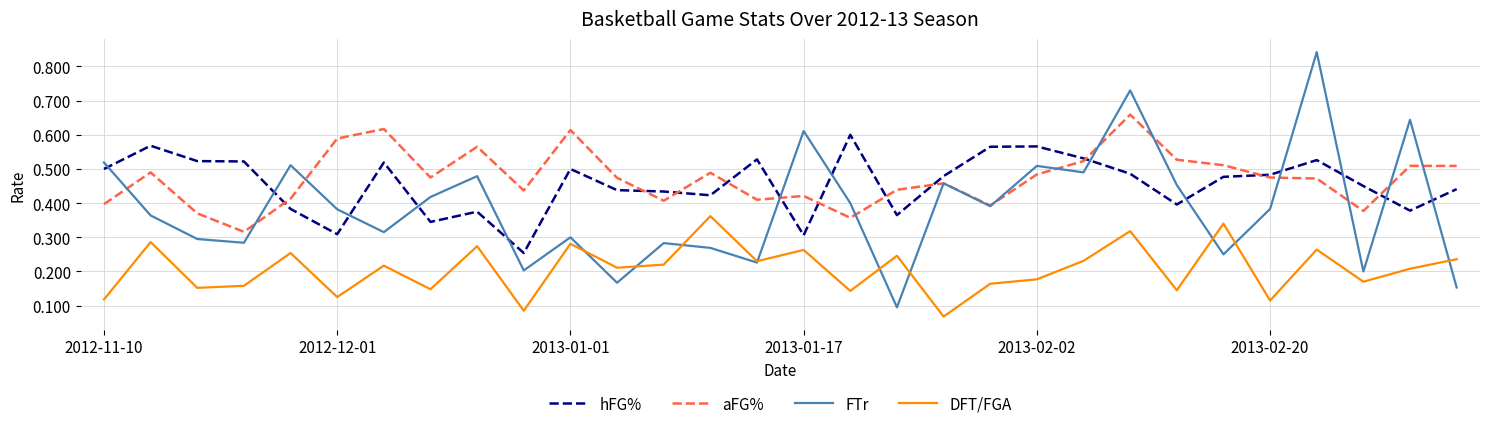

Rank the series by their maximum value, from lowest to highest.

DFT/FGA, hFG%, aFG%, FTr